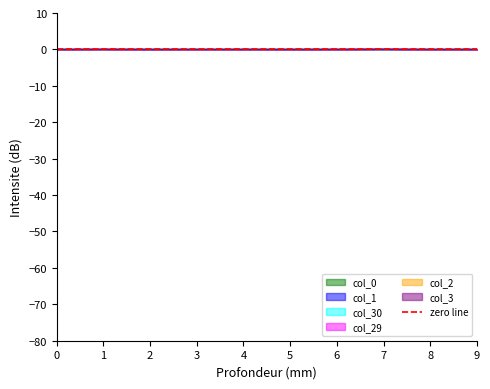

Which series changed the most between 3 and 7?

col_30